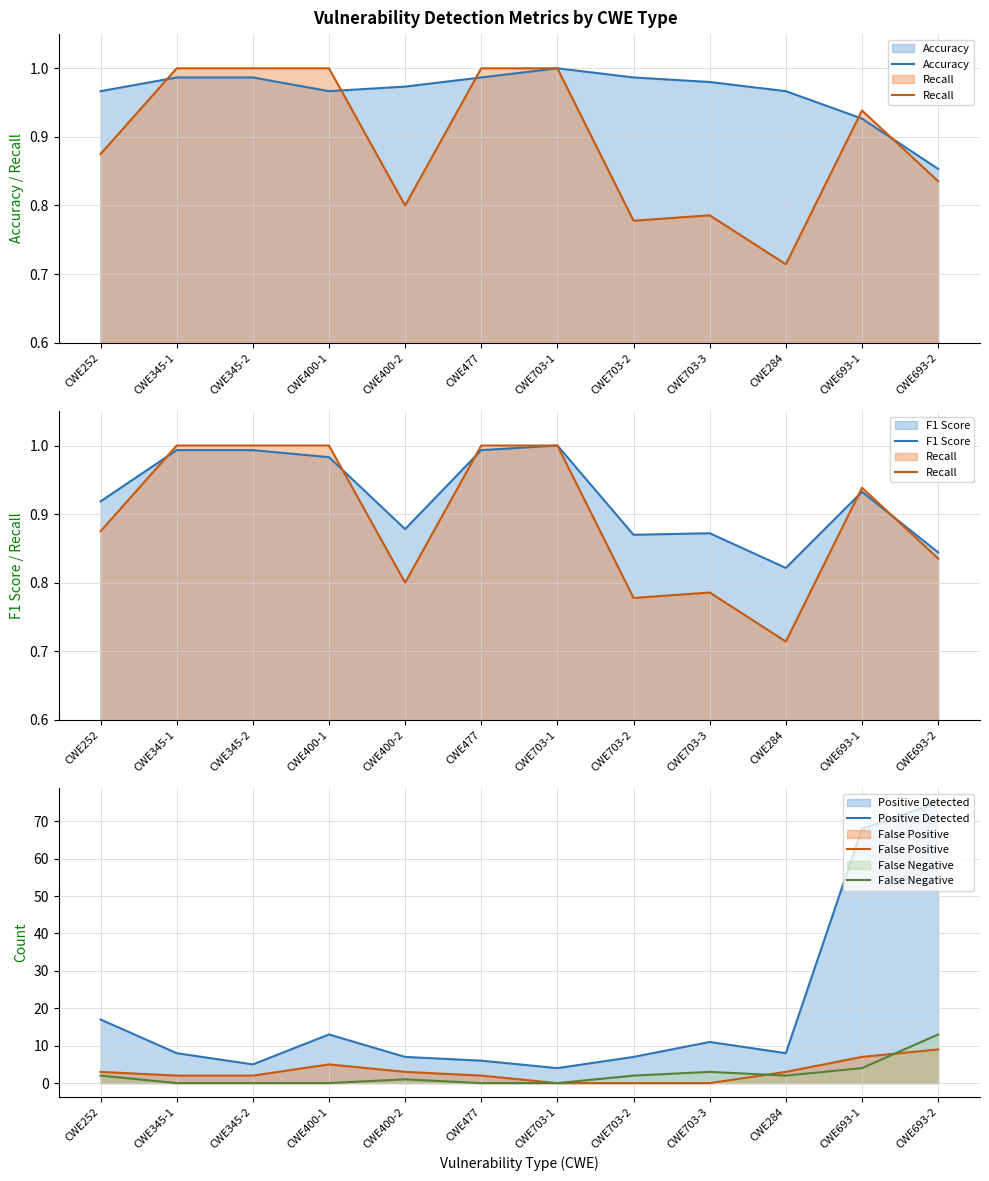

True or false: Positive Detected and False Positive cross at least once.

False